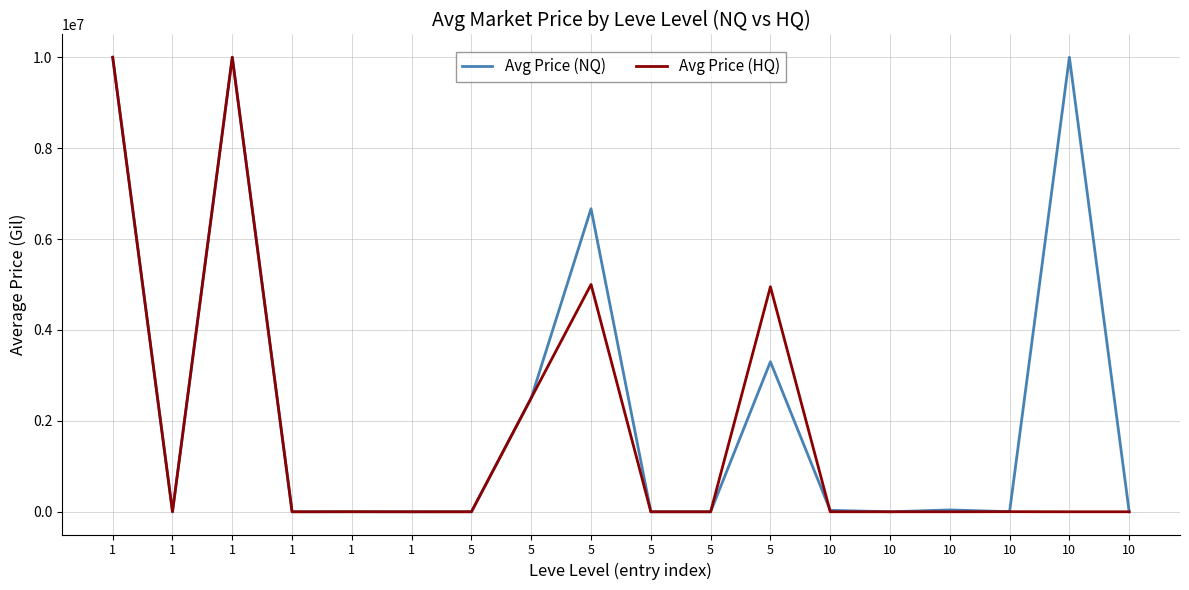

True or false: Avg Price (HQ) has a value of 0.0 at 10.

True